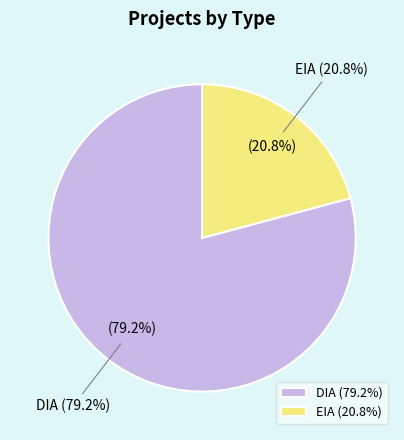

What percentage is NOT represented by EIA?

79.2%